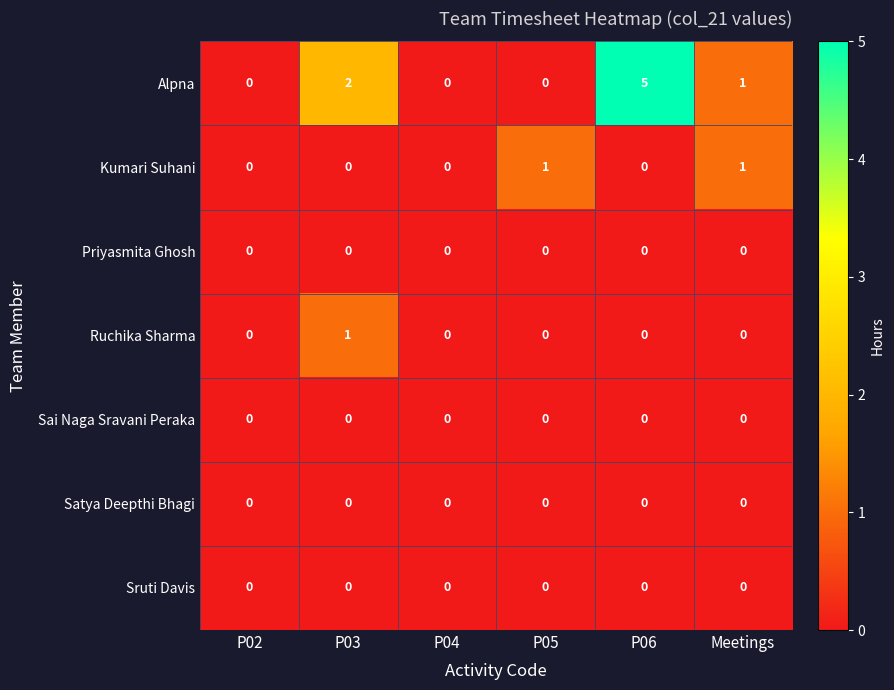

Which series has the largest total across all categories?

Alpna